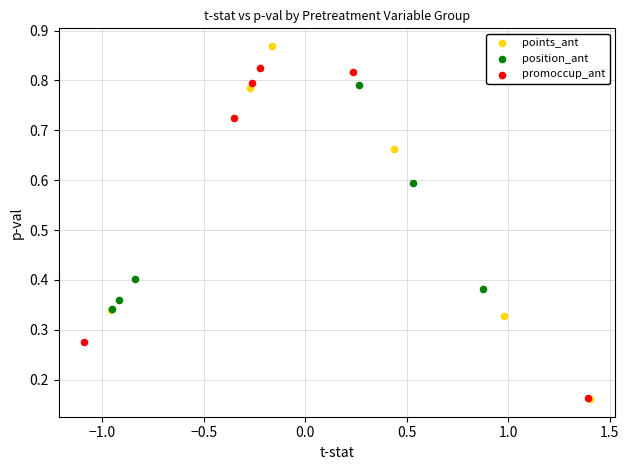

Which series reaches the maximum Y coordinate?

points_ant